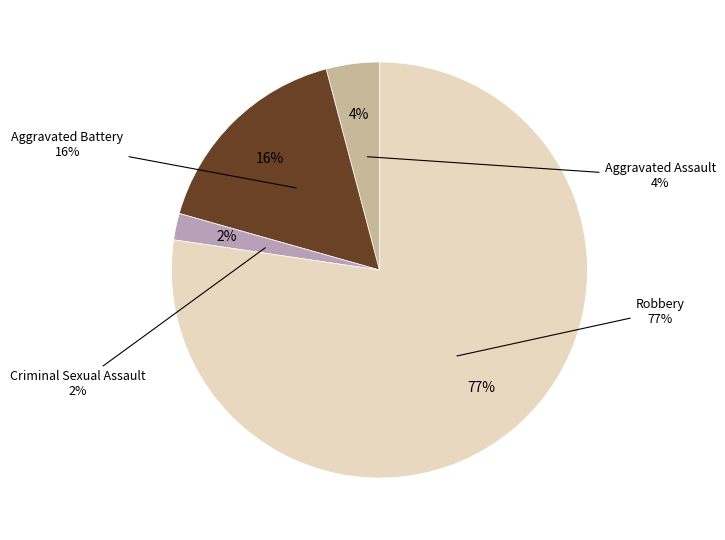

What is the total percentage of Aggravated Battery and Robbery?

93.8%